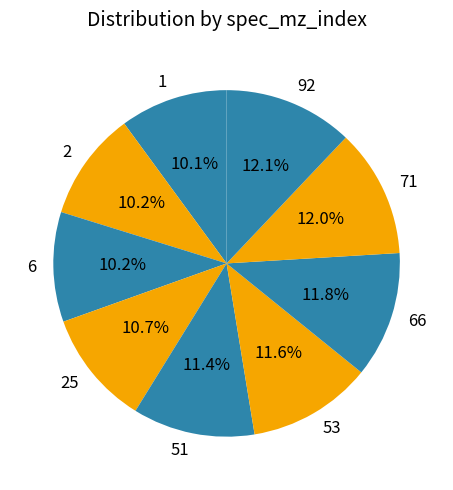

Is it true that 25 is 11% of the pie?

True